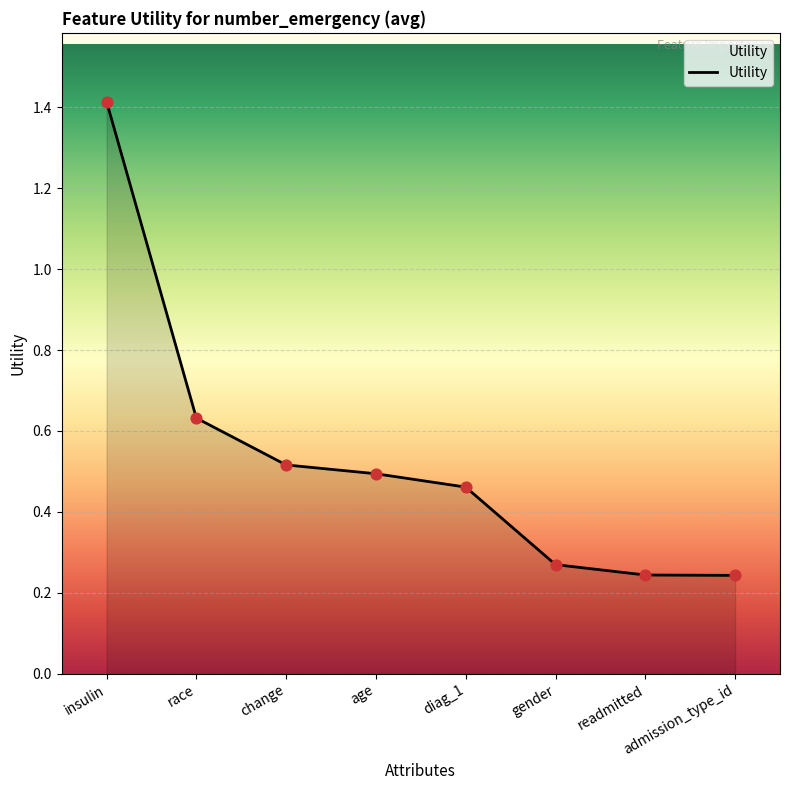

Which has a higher value, diag_1 or race?

race